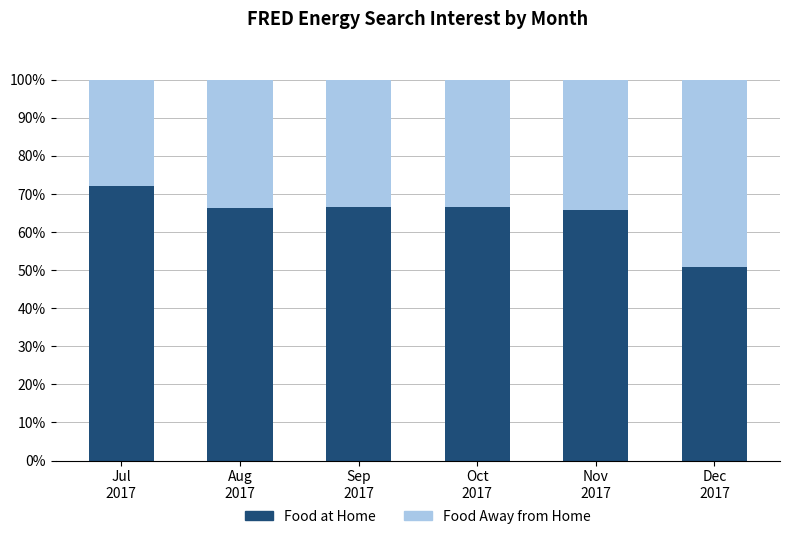

What is the maximum value for Food at Home?

72.2